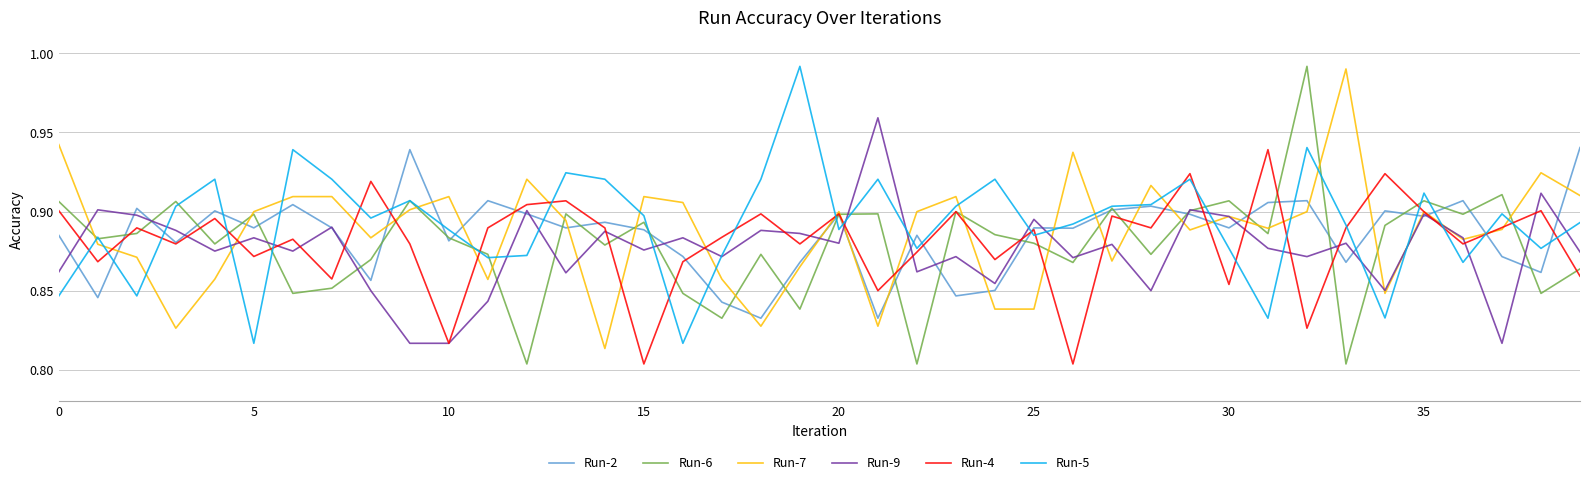

True or false: Run-7 and Run-5 intersect in this chart.

True